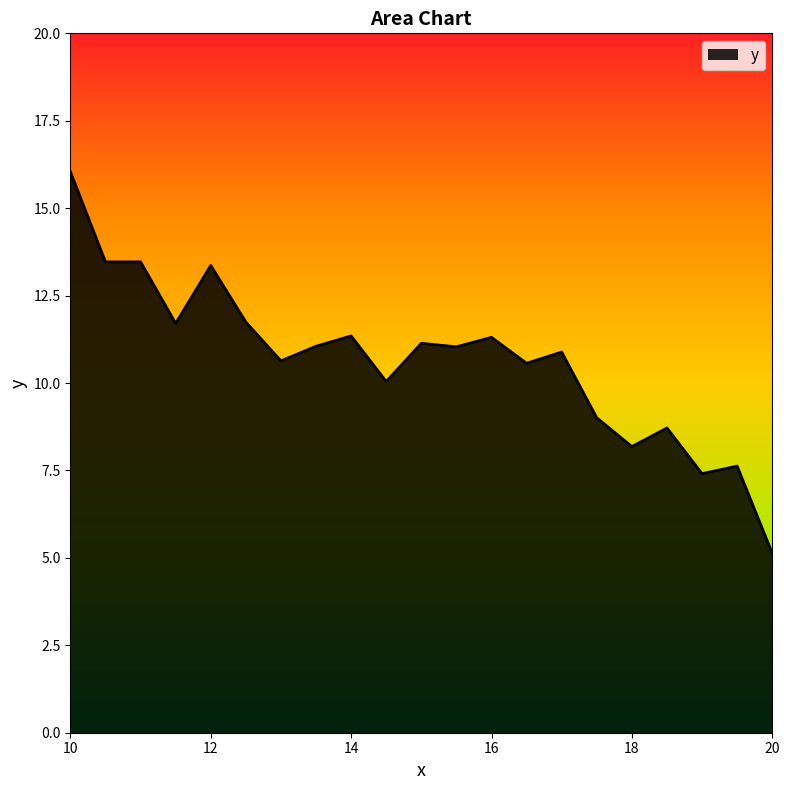

What is the minimum value shown in the chart?

5.1